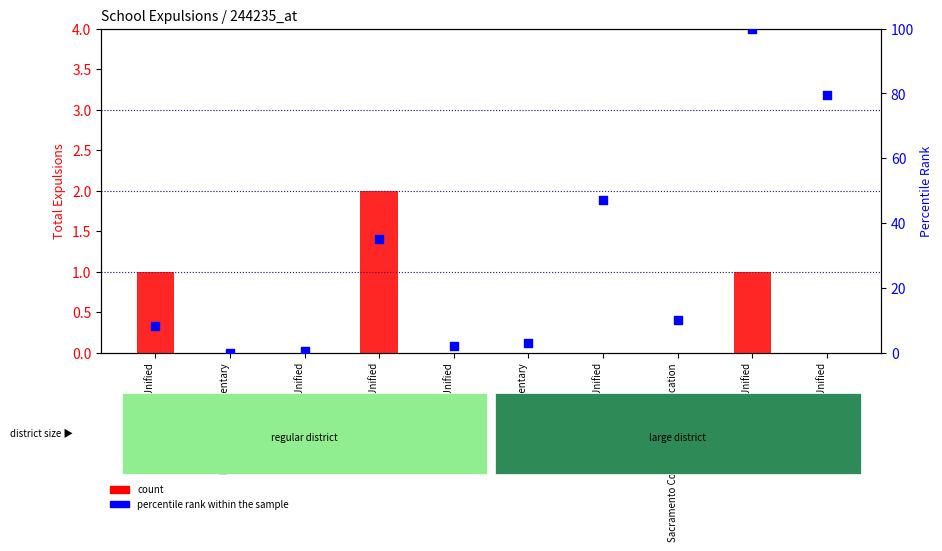

At how many categories does at least one series exceed 89?

1